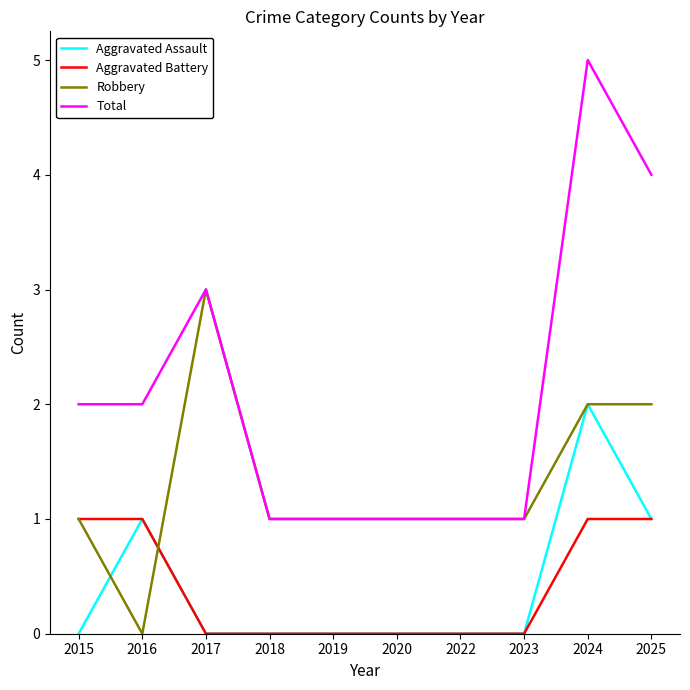

Where is the first local maximum for Aggravated Assault?

2016